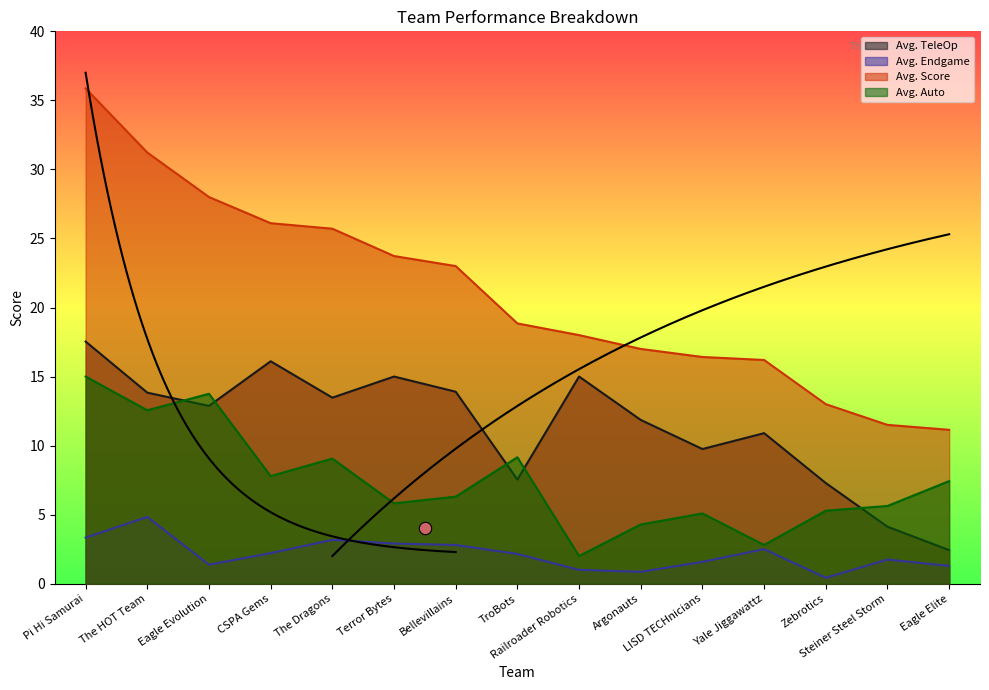

What is the total value across all series at CSPA Gems?

52.2